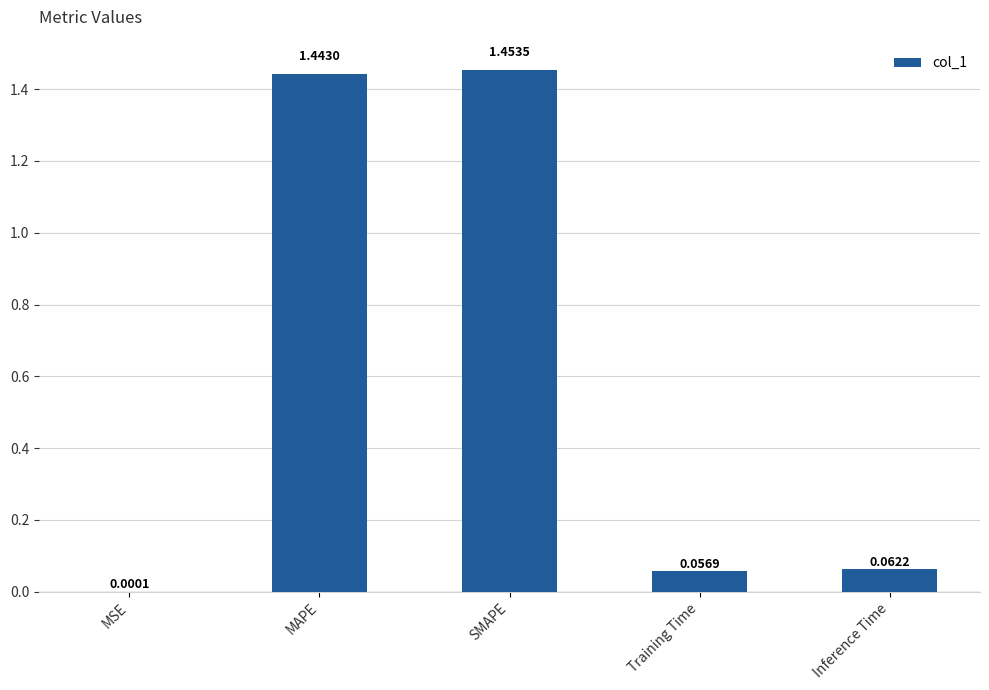

At which label is the value closest to 0?

MSE